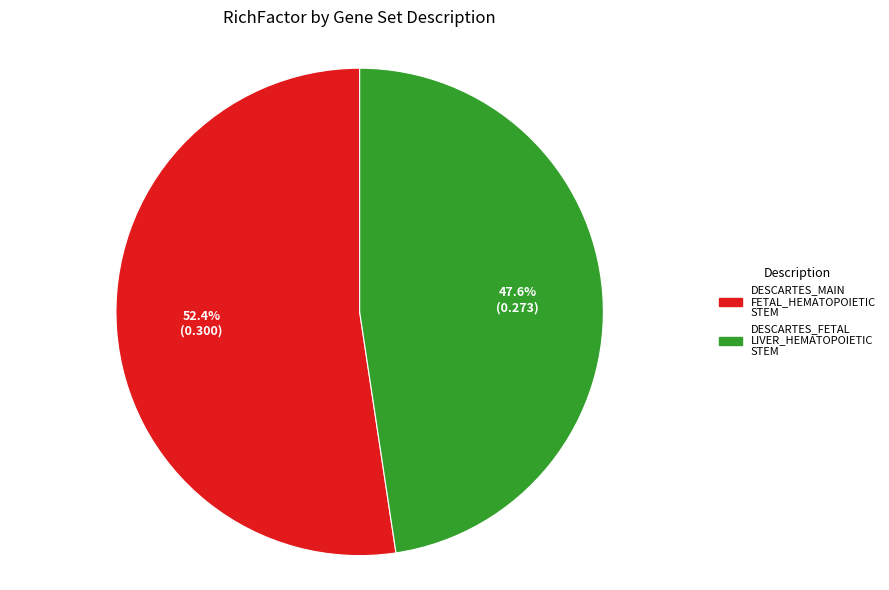

Is there any slice that represents more than half of the pie?

Yes